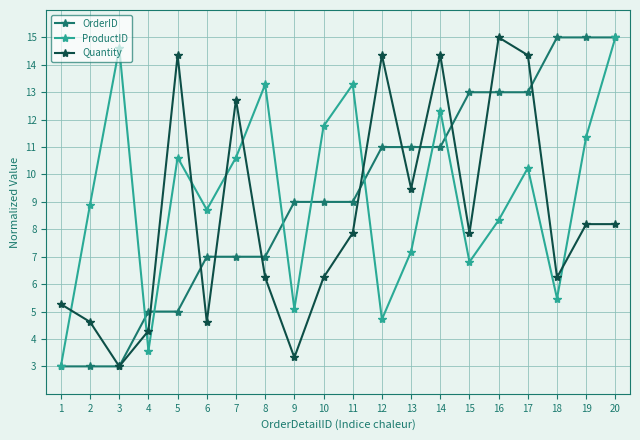

What is the lowest value of the OrderID series?

3.0